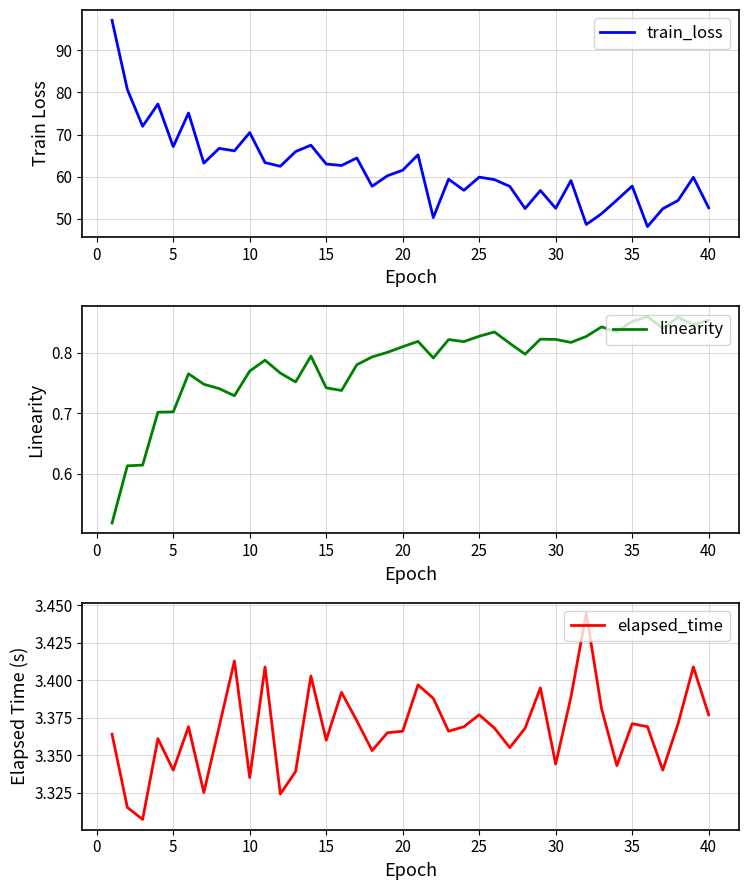

How many lines are shown in the chart?

3